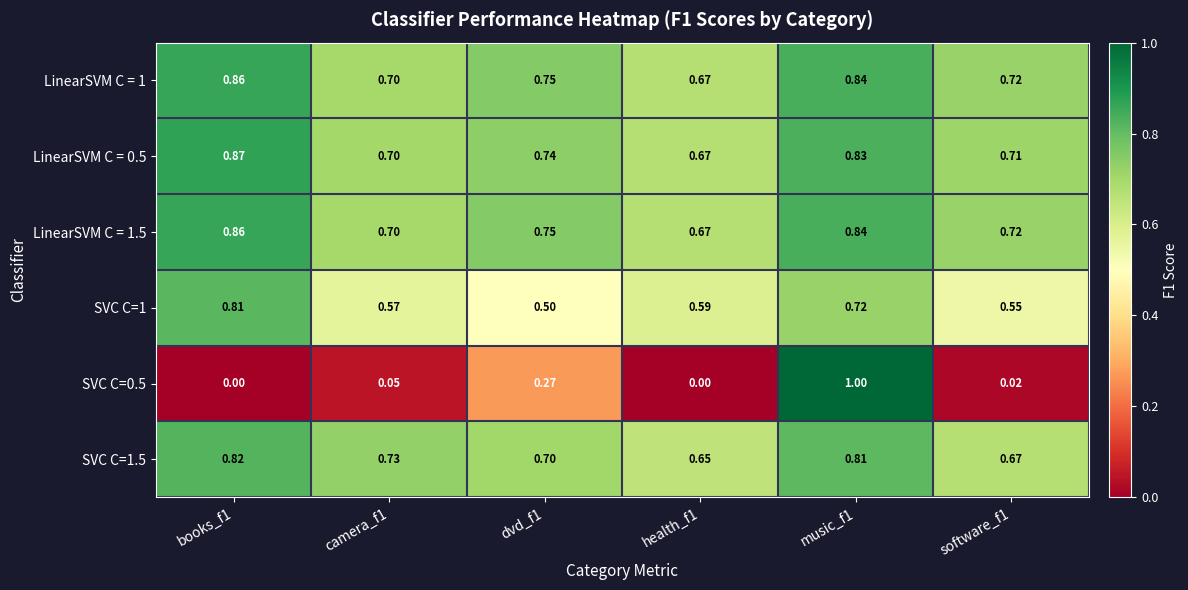

Count the number of categories in the chart.

6